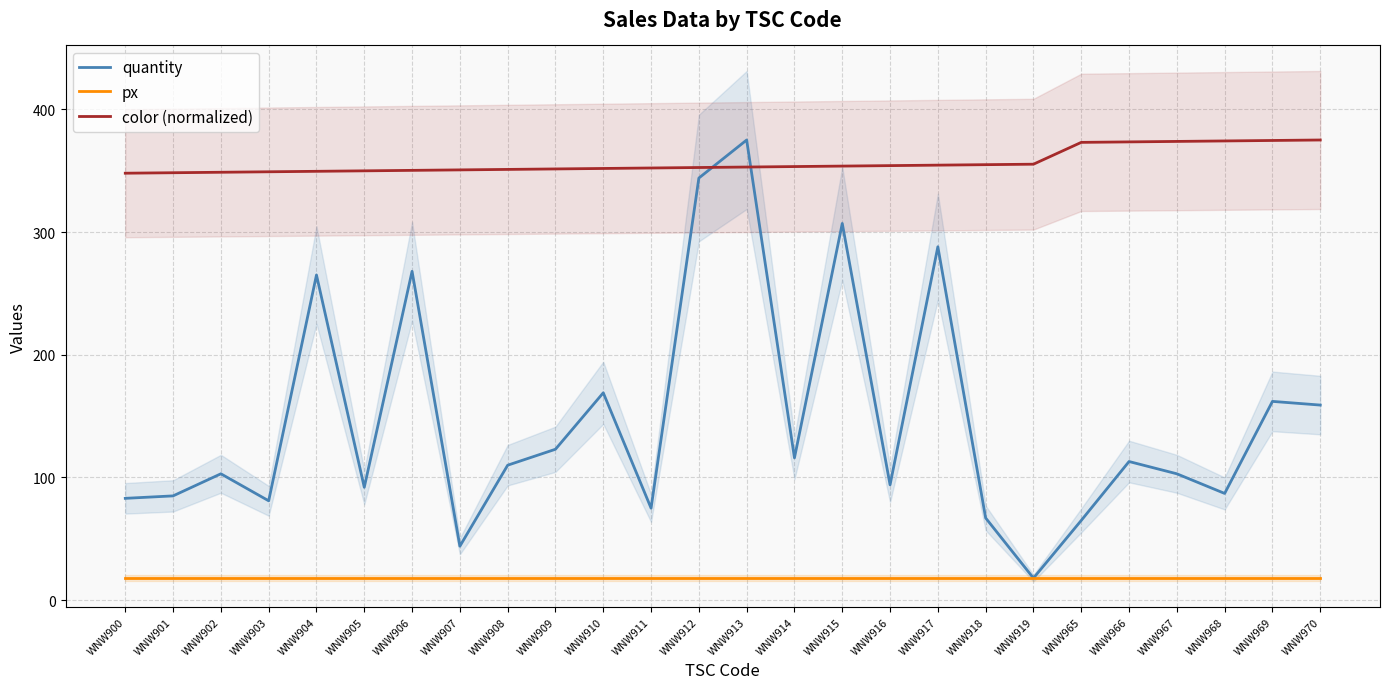

What is the average value of the color (normalized) series?

356.8